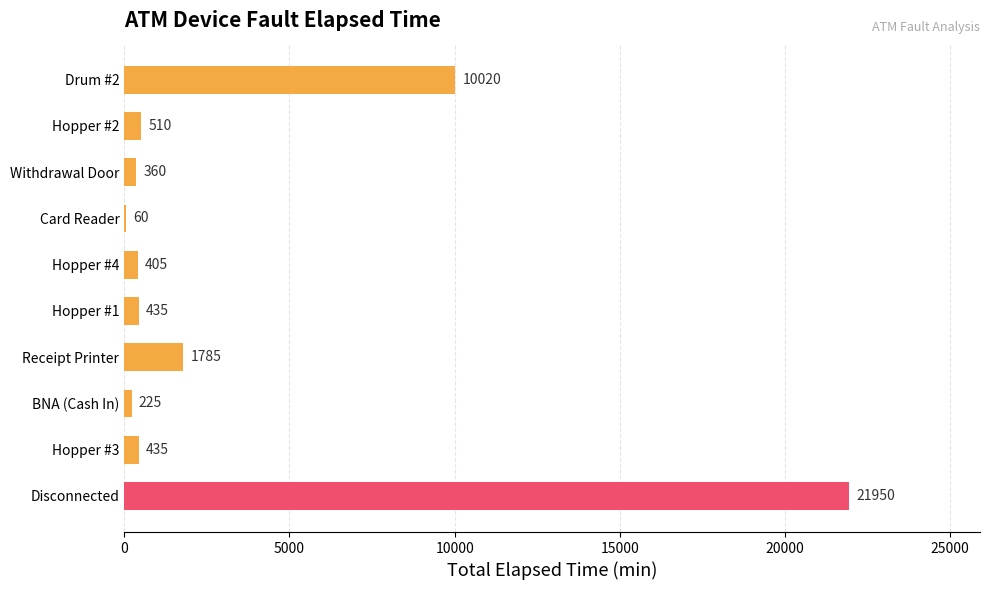

What is the approximate value at Hopper #3, to the nearest 10?

440